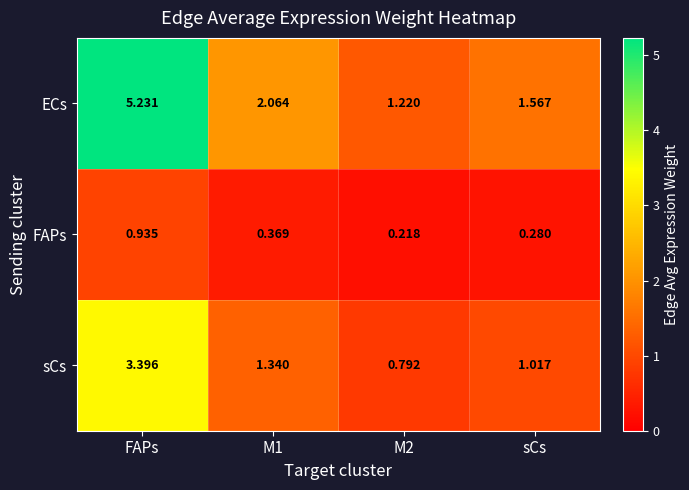

Which series changed the most between FAPs and sCs?

ECs